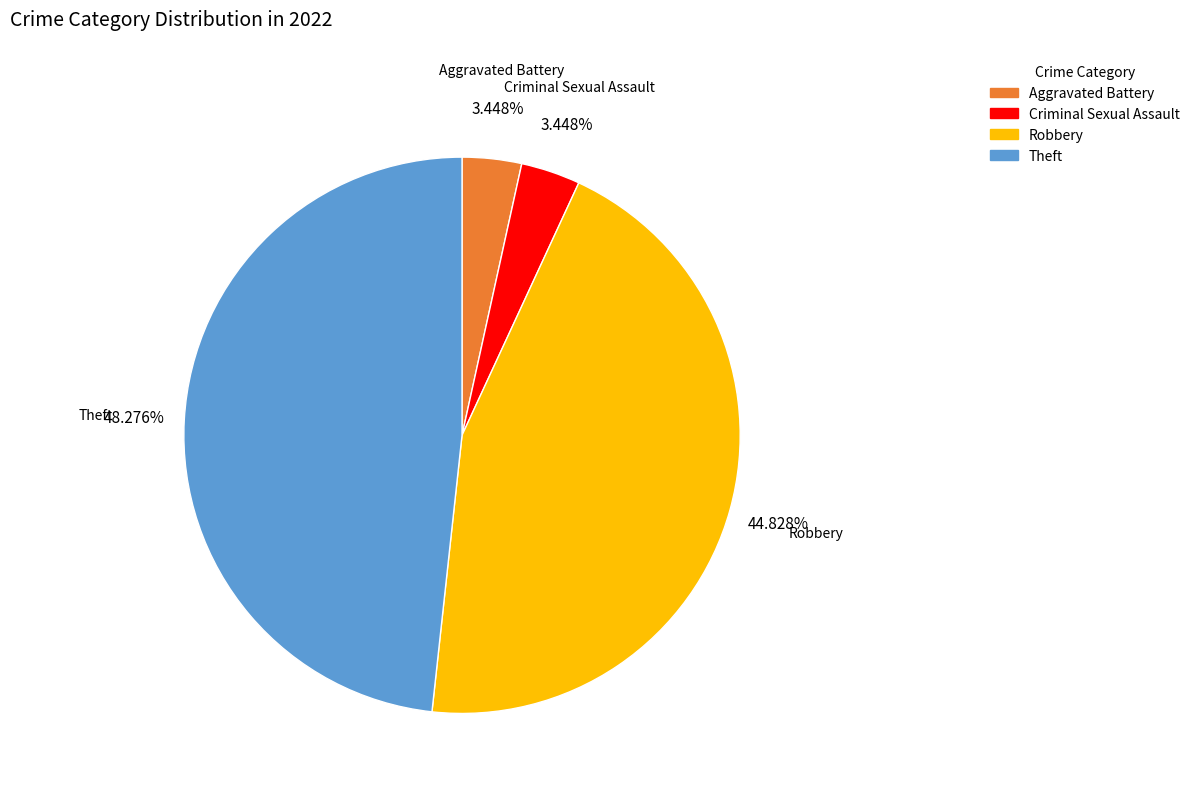

Which category has the biggest portion of the pie?

Theft